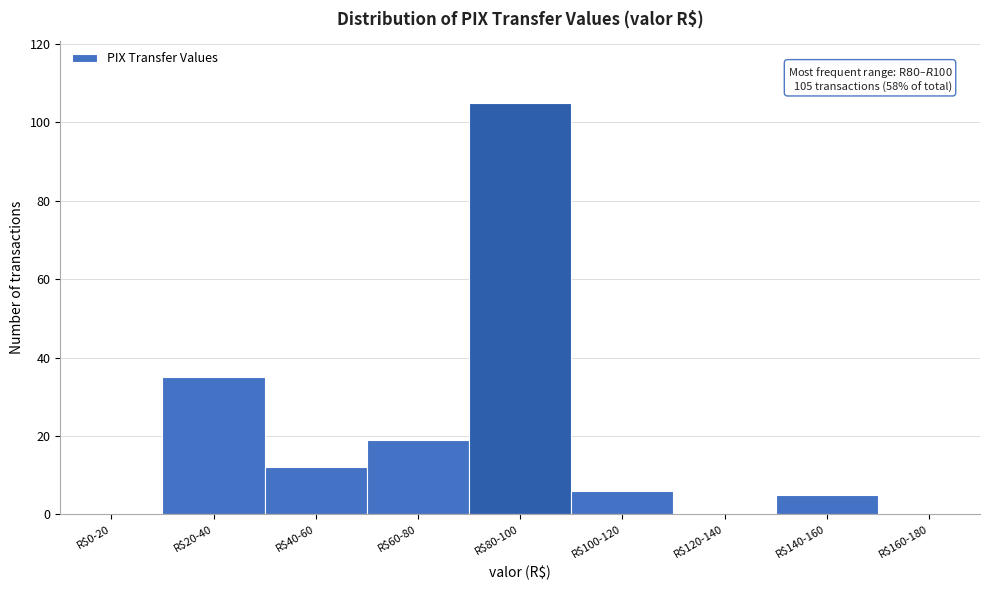

What is the sum of all values?

182